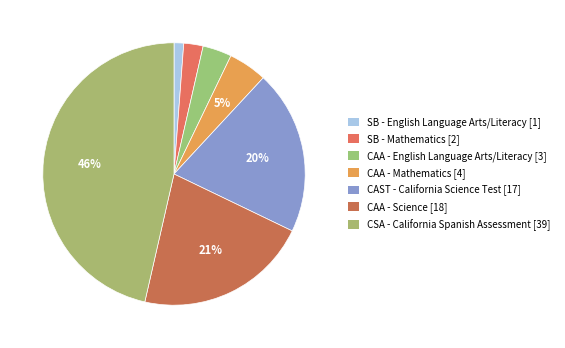

To the nearest percent, what is the average slice percentage?

14%